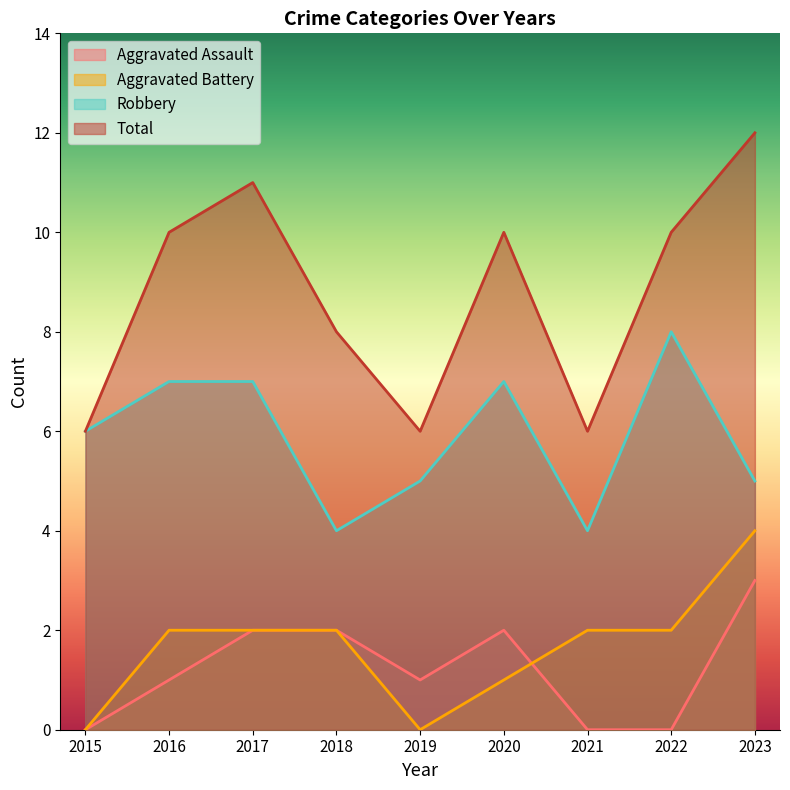

What is the difference between the maximum and second lowest values in the Robbery series?

4